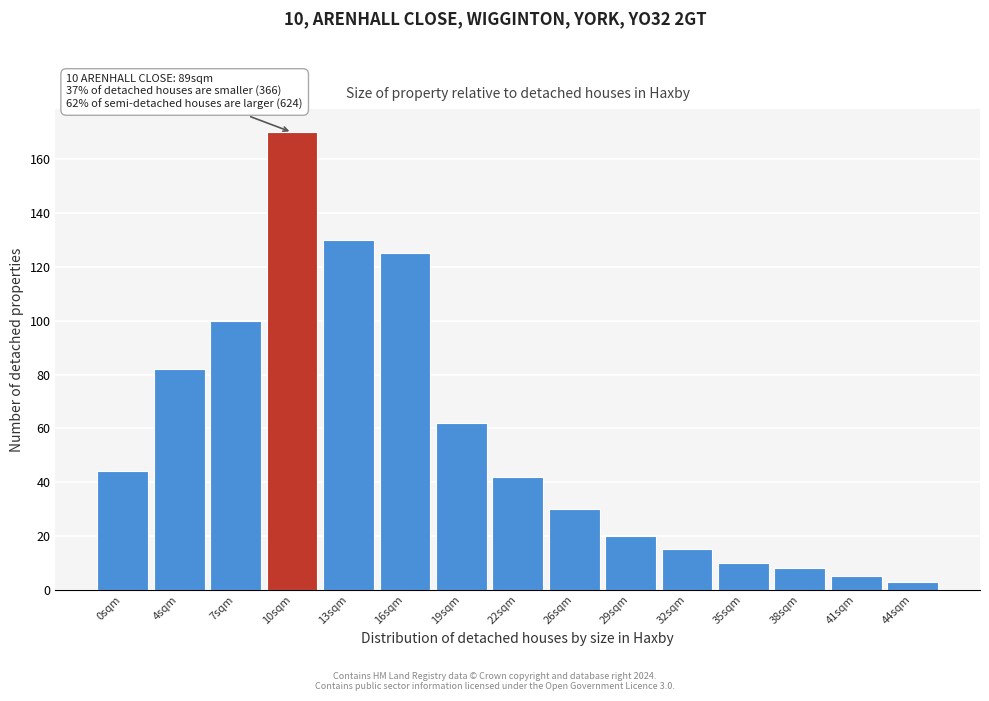

Reading right to left, what are all the values shown in this chart?

44sqm=3	41sqm=5	38sqm=8	35sqm=10	32sqm=15	29sqm=20	26sqm=30	22sqm=42	19sqm=62	16sqm=125	13sqm=130	10sqm=170	7sqm=100	4sqm=82	0sqm=44